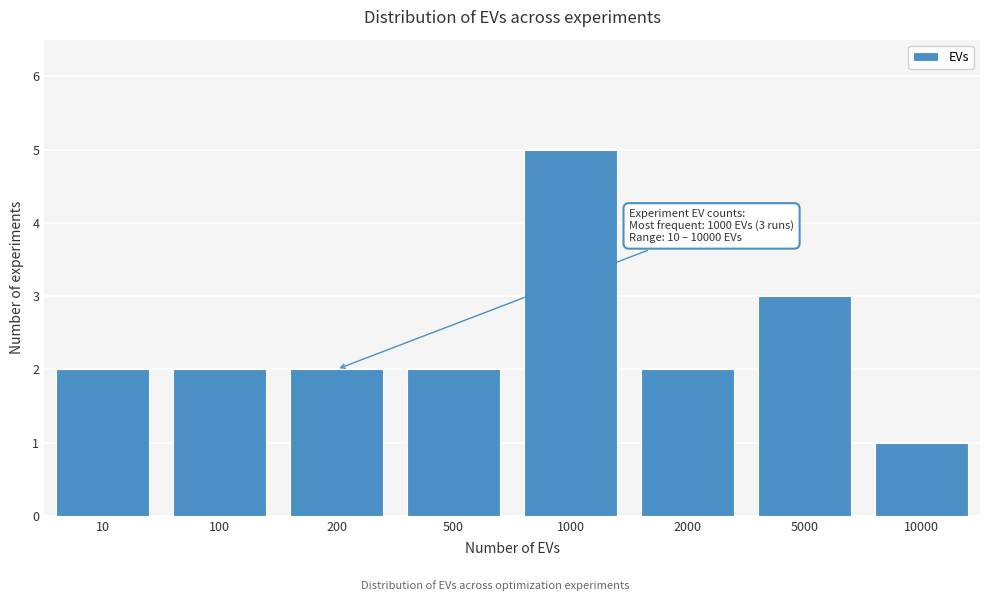

Reading right to left, transcribe all the data shown in this chart.

1	3	2	5	2	2	2	2